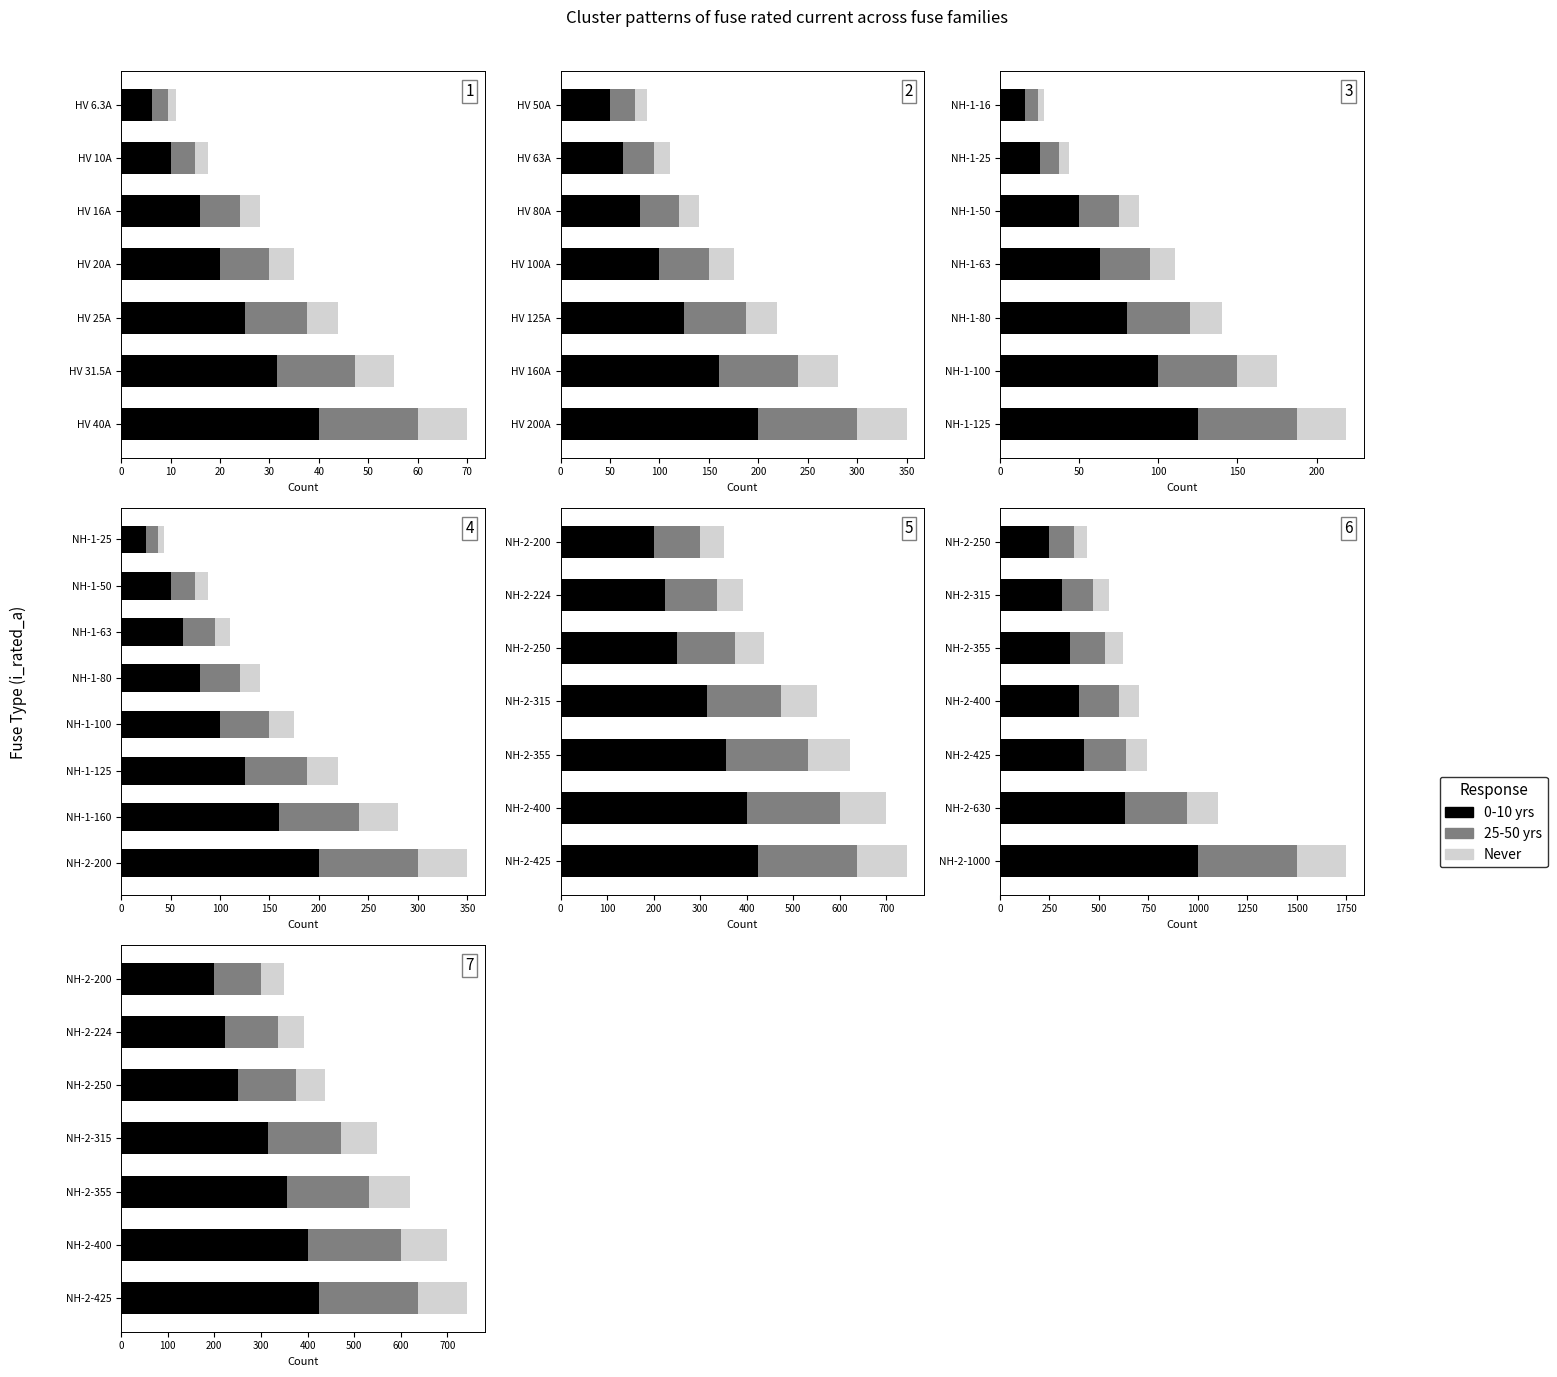

Which series has the widest spread of values?

0-10 yrs